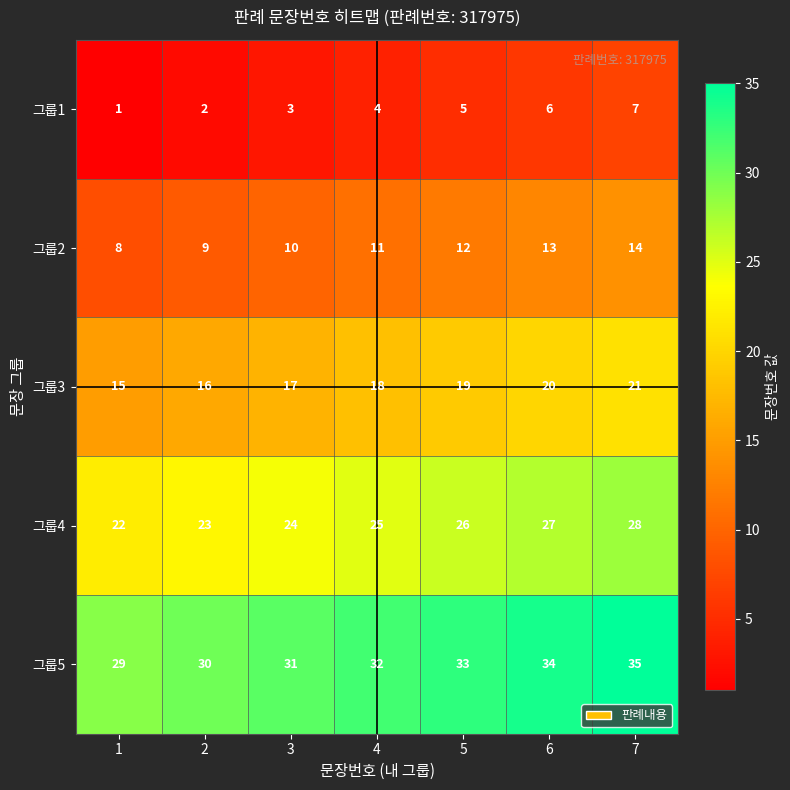

Which label corresponds to the largest value in the chart?

7